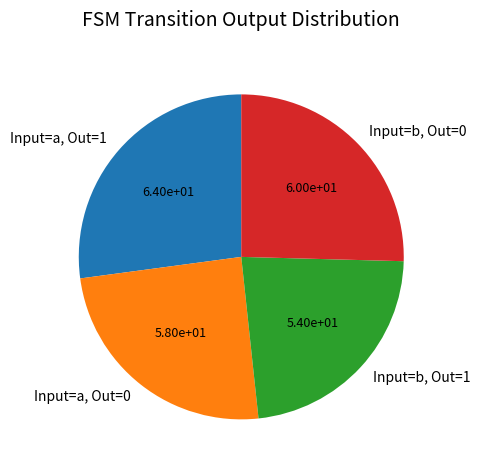

Is there a majority slice in this chart?

No